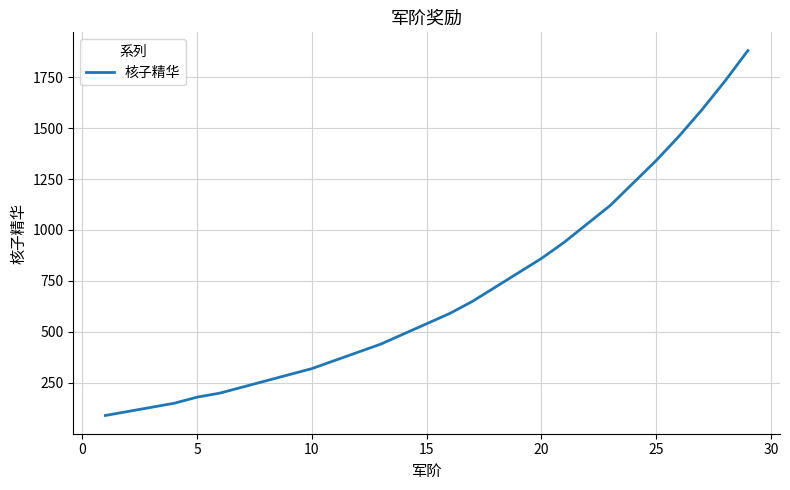

What is the sum of all values?

20120